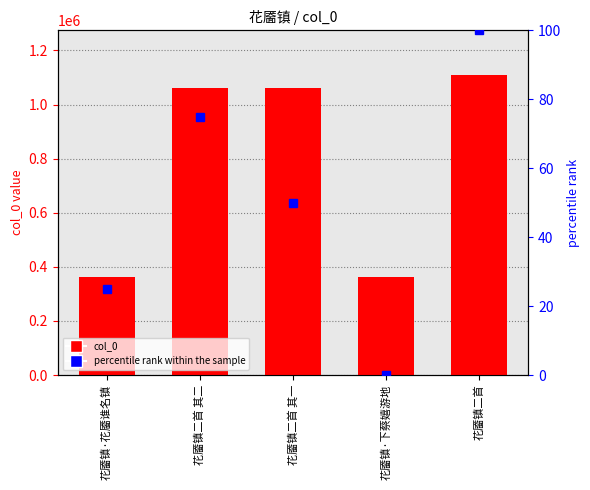

What is the difference between the highest and lowest values at 花靥镇二首?

1108190